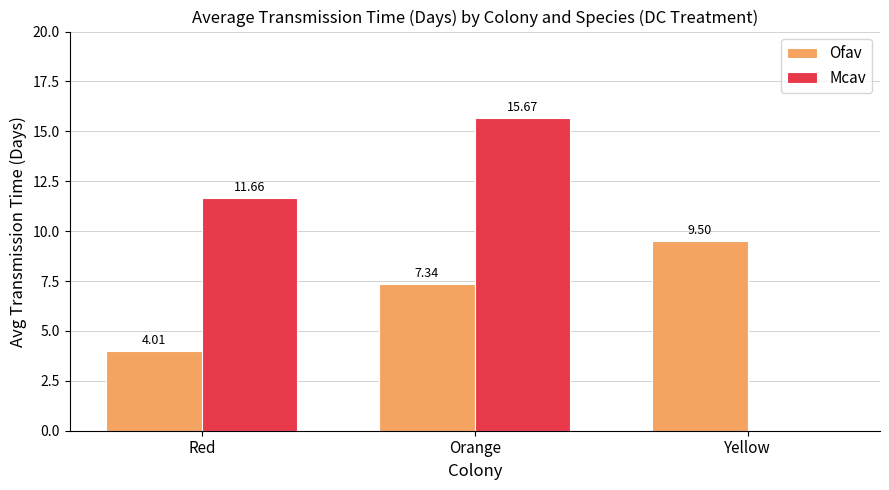

At which category is the sum across all series the highest?

Orange